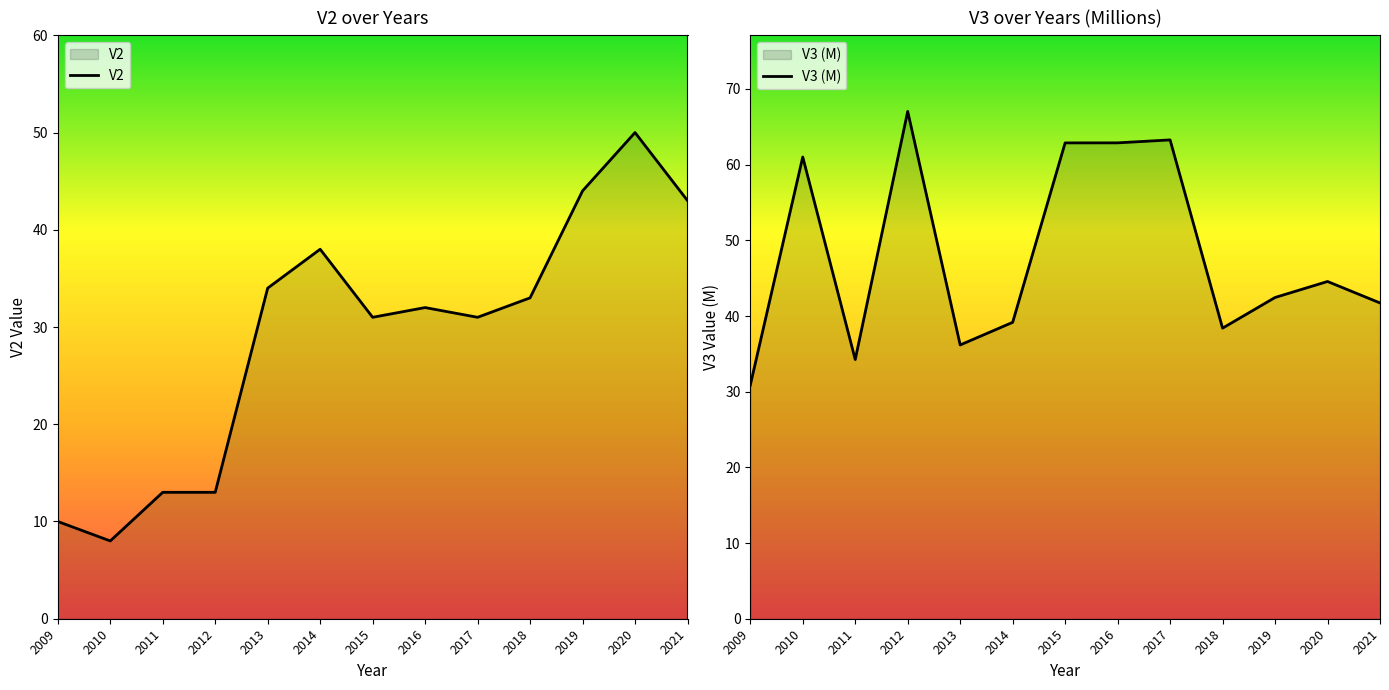

True or false: V2 has more than 2 interior local peaks.

True